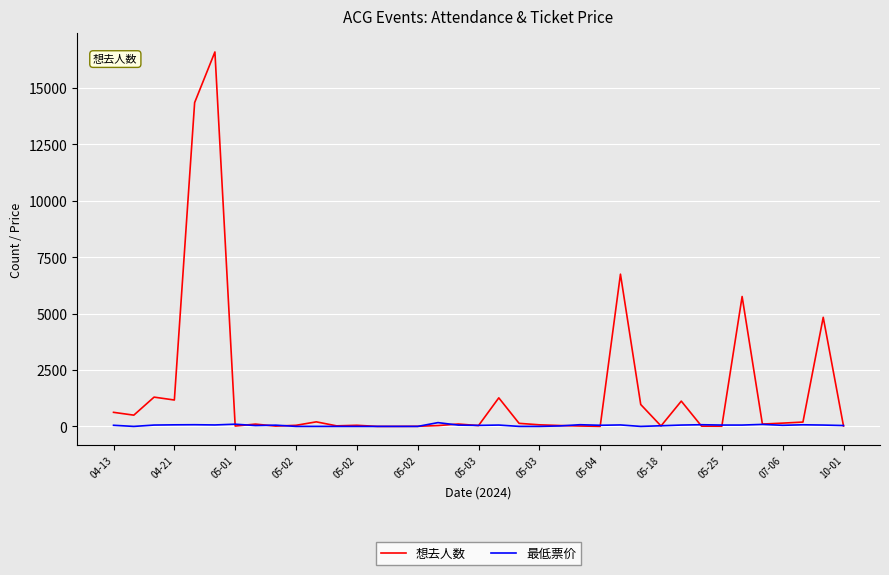

In 想去人数, how many points are higher than both neighbors (excluding endpoints)?

11